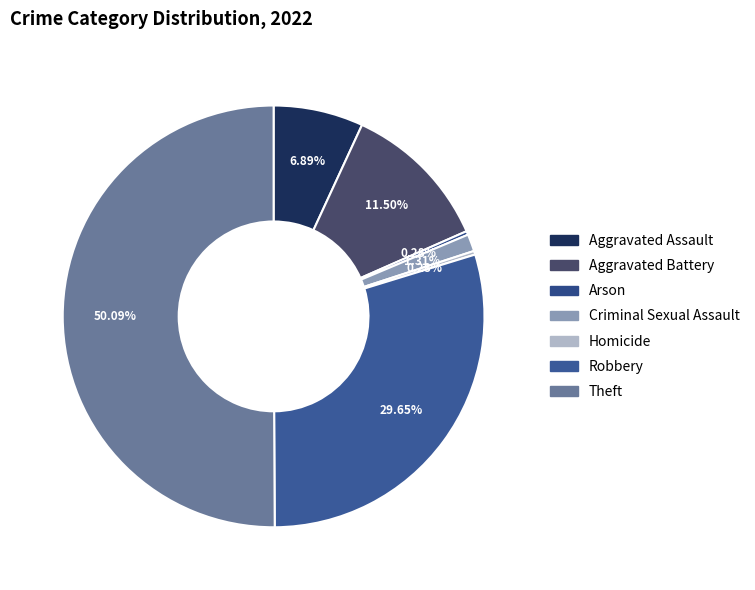

How many slices are in this pie chart?

7